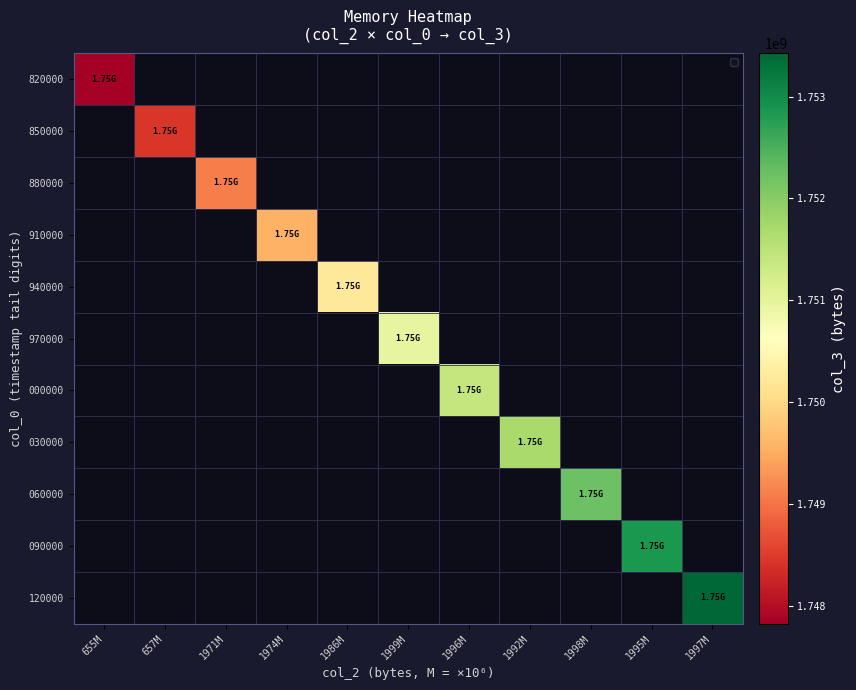

Which label corresponds to the largest value in the chart?

1997M